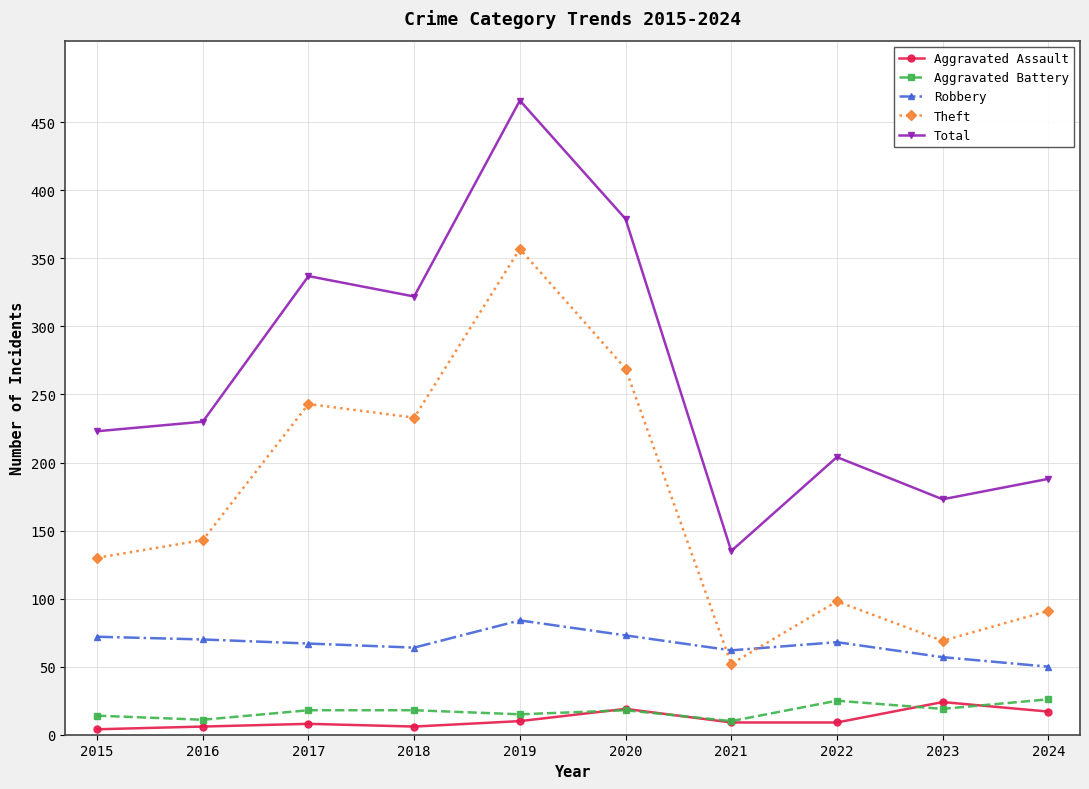

True or false: Aggravated Assault has more than 0 points higher than both neighbors.

True